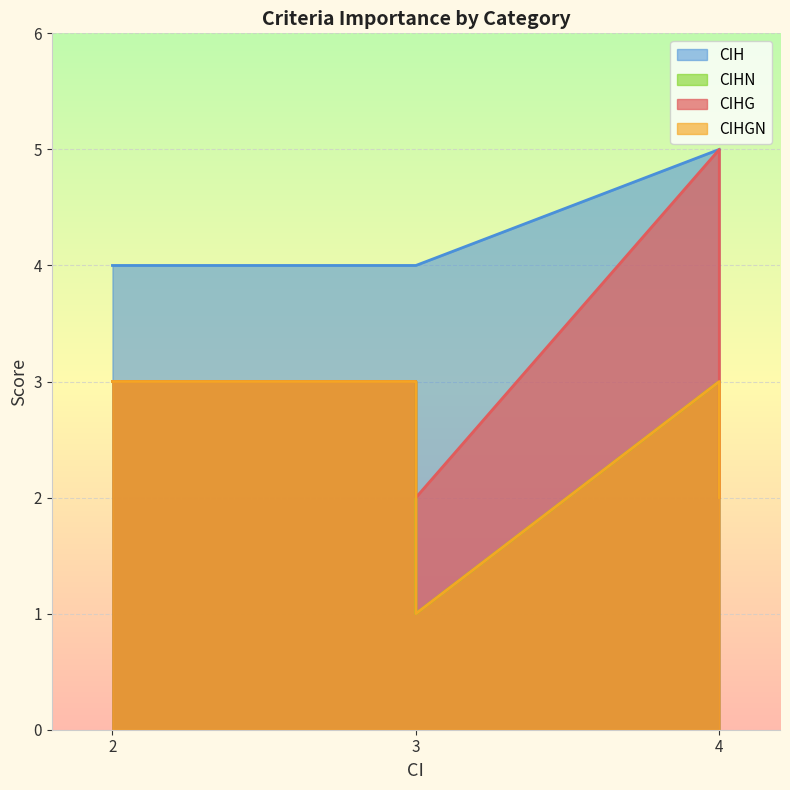

True or false: CIHN has a value of 4 at Safety, Reliability and Security (SRS).

False